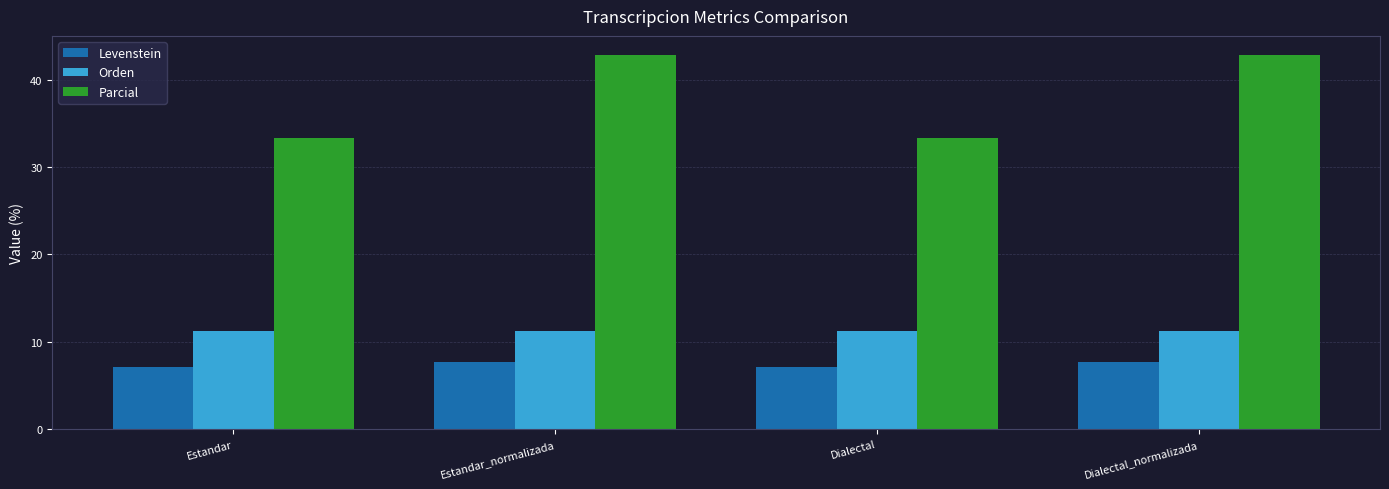

At Dialectal, list the series in order from largest to smallest.

Parcial, Orden, Levenstein